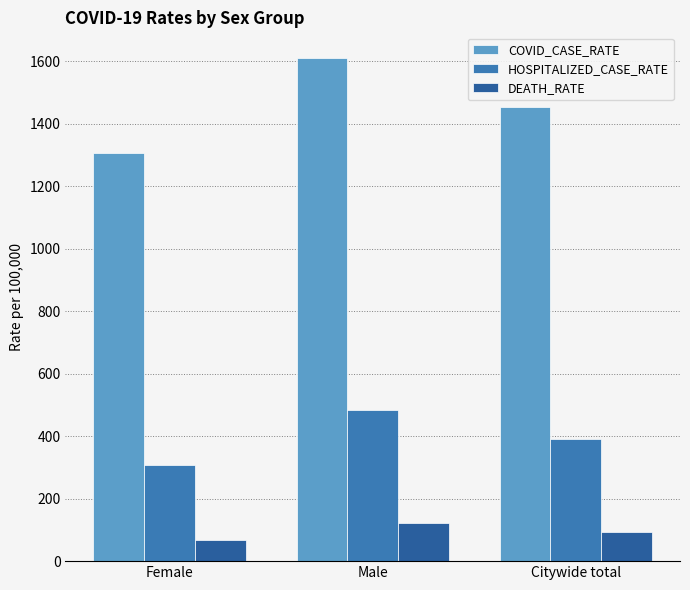

At which label is HOSPITALIZED_CASE_RATE closest to 394?

Citywide total